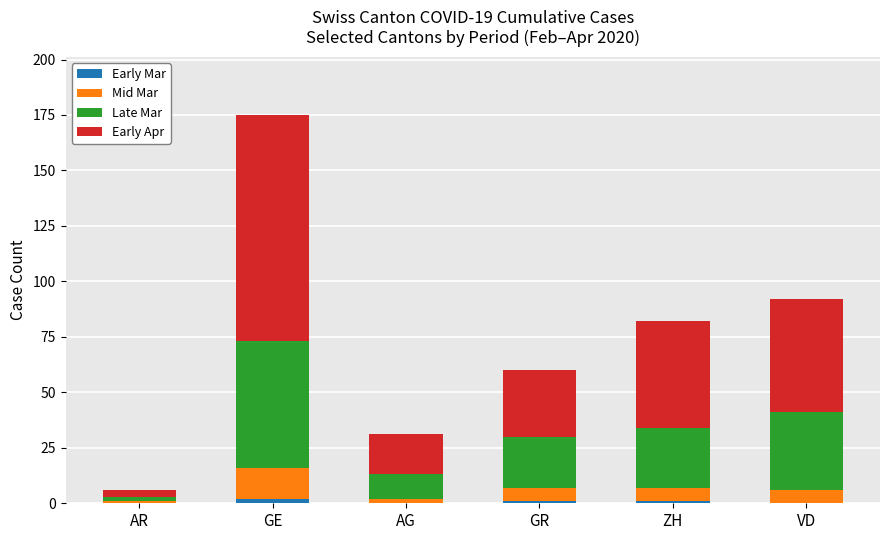

How many categories are shown in the chart?

6